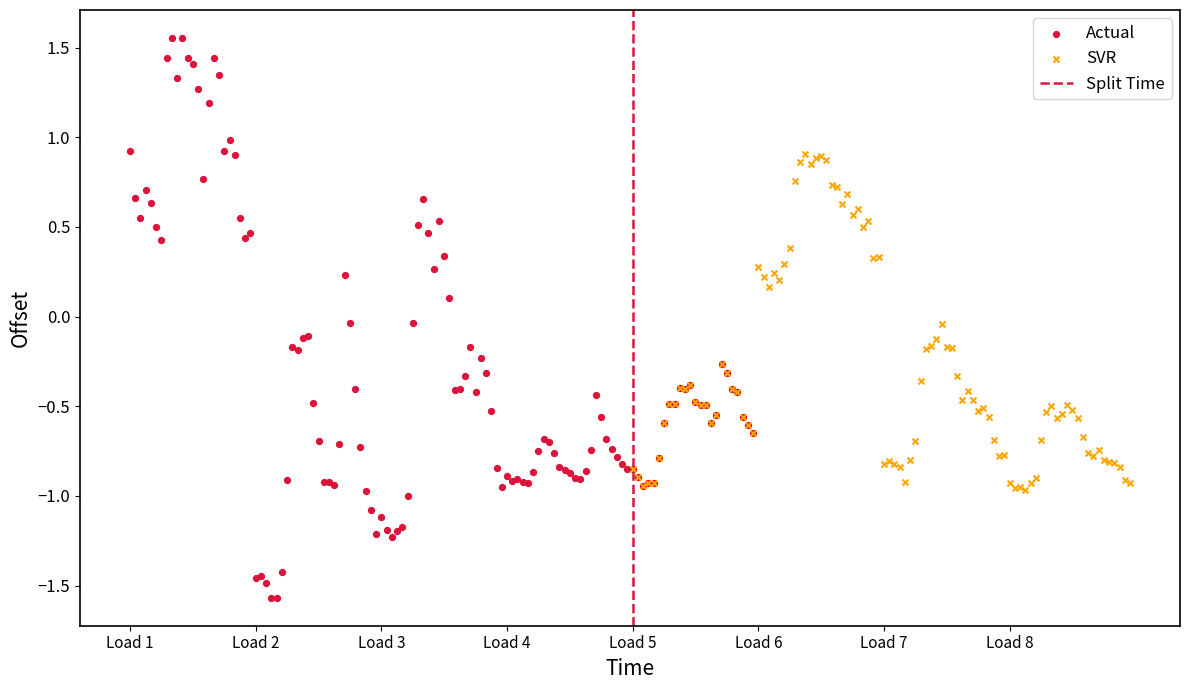

Which series contains the lowest Y value?

Actual